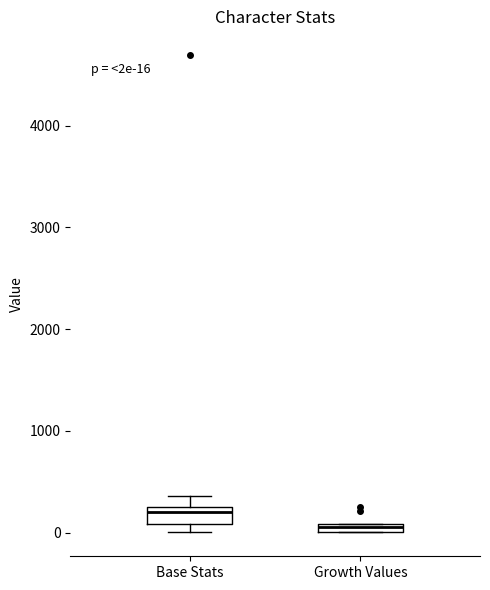

Which box's median line is the lowest?

Growth Values